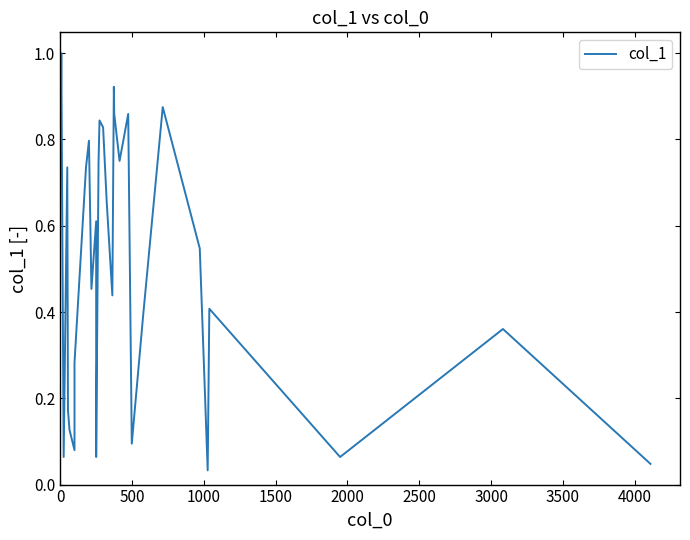

What is the maximum value shown in the chart?

1.0